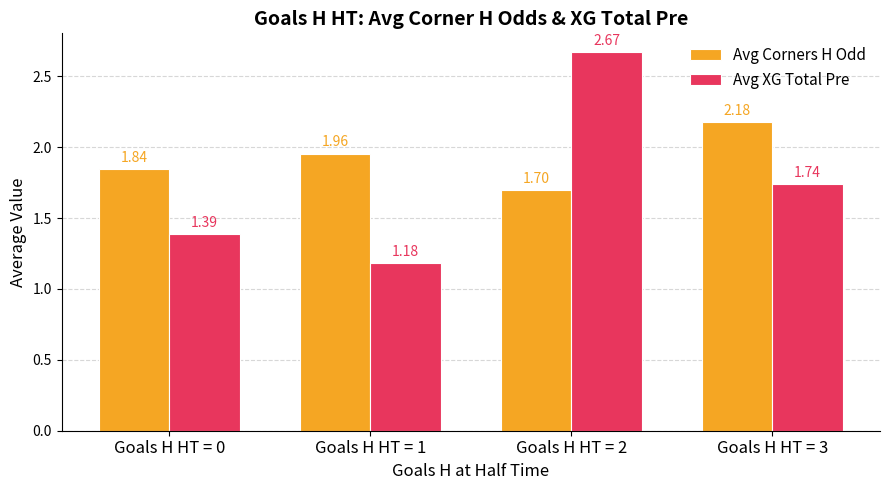

What is the difference between the maximum and minimum values in the Avg Corners H Odd series?

0.5